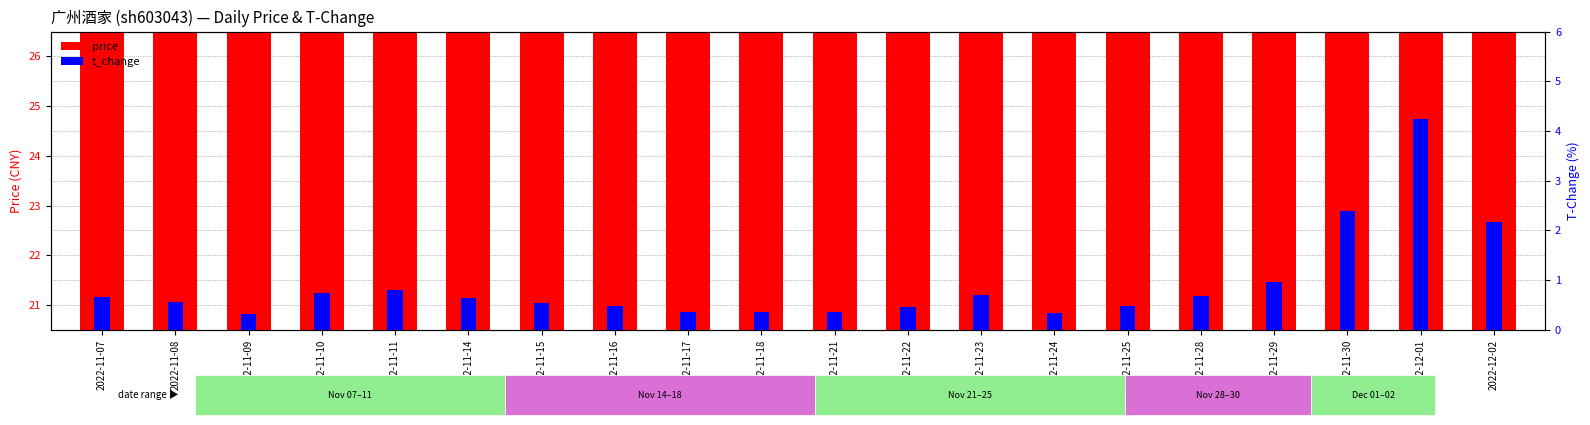

What position from the left is 2022-11-25?

15